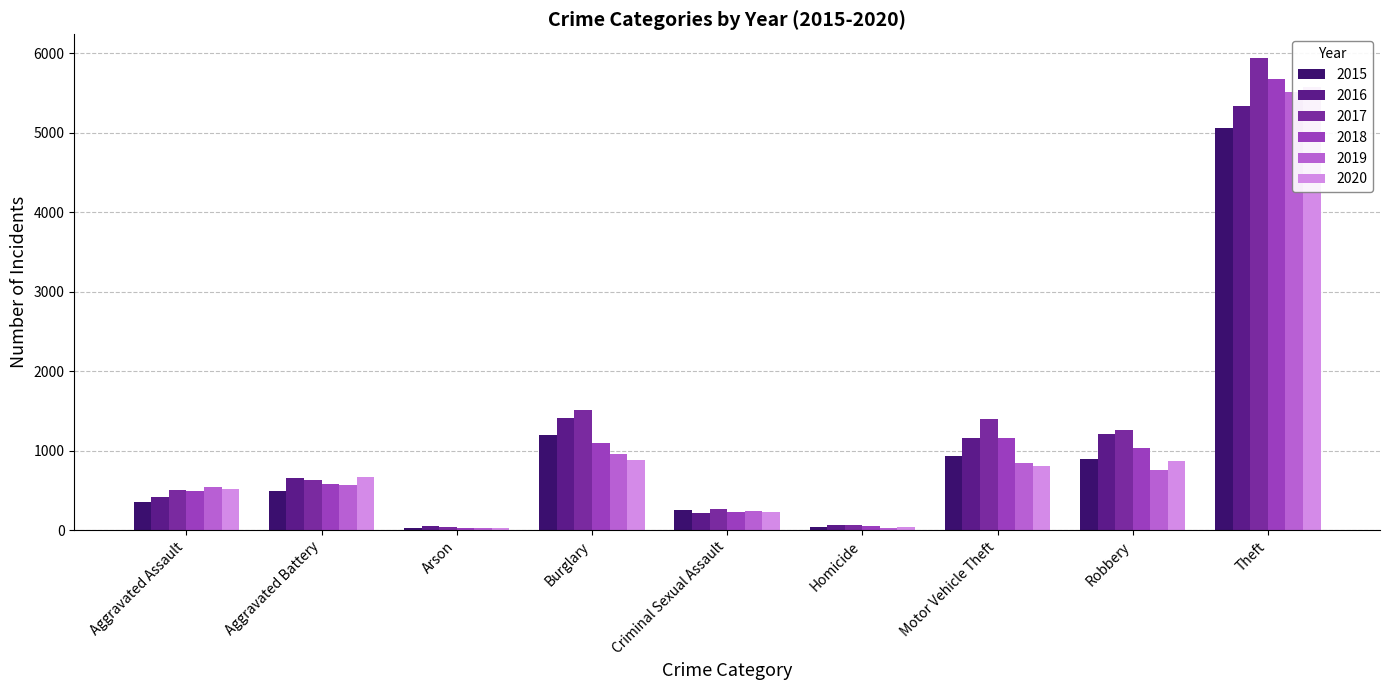

What is the difference between the second highest and minimum values in the 2016 series?

1365